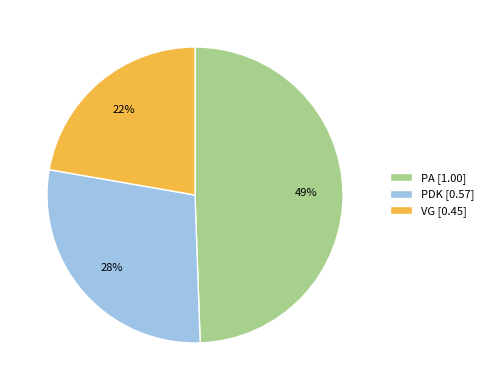

Does PA represent more than half of the total?

No